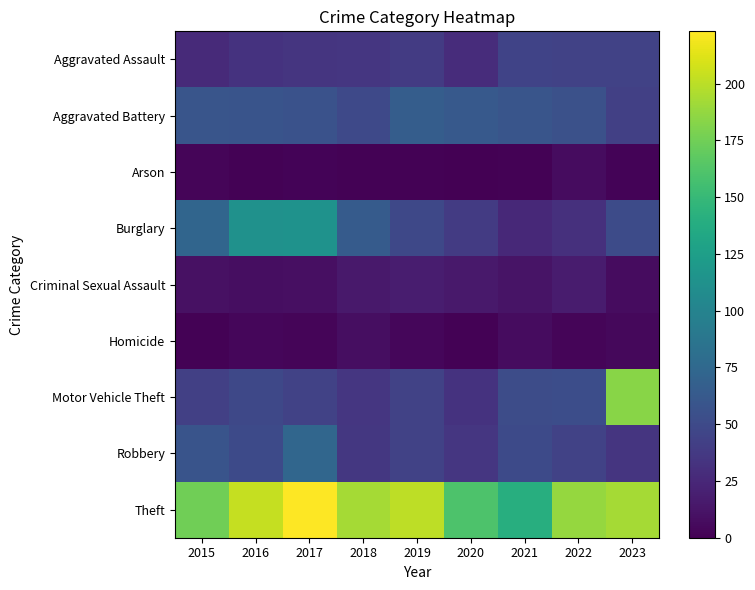

Reading left to right, extract all data points from this chart.

Aggravated Assault: 2015=27	2016=33	2017=34	2018=35	2019=39	2020=28	2021=45	2022=44	2023=44
Aggravated Battery: 2015=59	2016=58	2017=56	2018=49	2019=66	2020=62	2021=59	2022=55	2023=42
Arson: 2015=3	2016=1	2017=2	2018=1	2019=1	2020=0	2021=1	2022=7	2023=2
Burglary: 2015=73	2016=113	2017=114	2018=64	2019=48	2020=39	2021=26	2022=31	2023=51
Criminal Sexual Assault: 2015=10	2016=8	2017=9	2018=15	2019=18	2020=15	2021=12	2022=17	2023=7
Homicide: 2015=1	2016=4	2017=3	2018=8	2019=4	2020=1	2021=7	2022=3	2023=5
Motor Vehicle Theft: 2015=42	2016=48	2017=44	2018=35	2019=44	2020=33	2021=52	2022=53	2023=183
Robbery: 2015=58	2016=50	2017=74	2018=36	2019=44	2020=35	2021=50	2022=44	2023=34
Theft: 2015=175	2016=203	2017=223	2018=193	2019=201	2020=161	2021=140	2022=188	2023=193